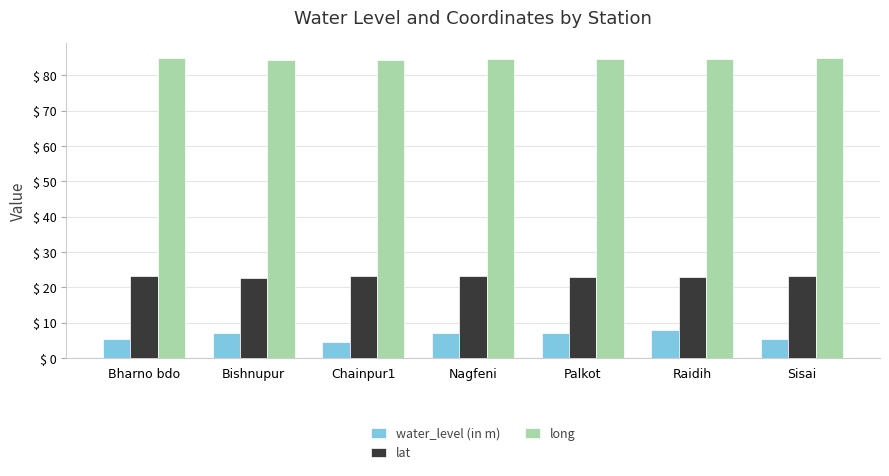

What is the value of the long bar at the 4th from the left?

84.7